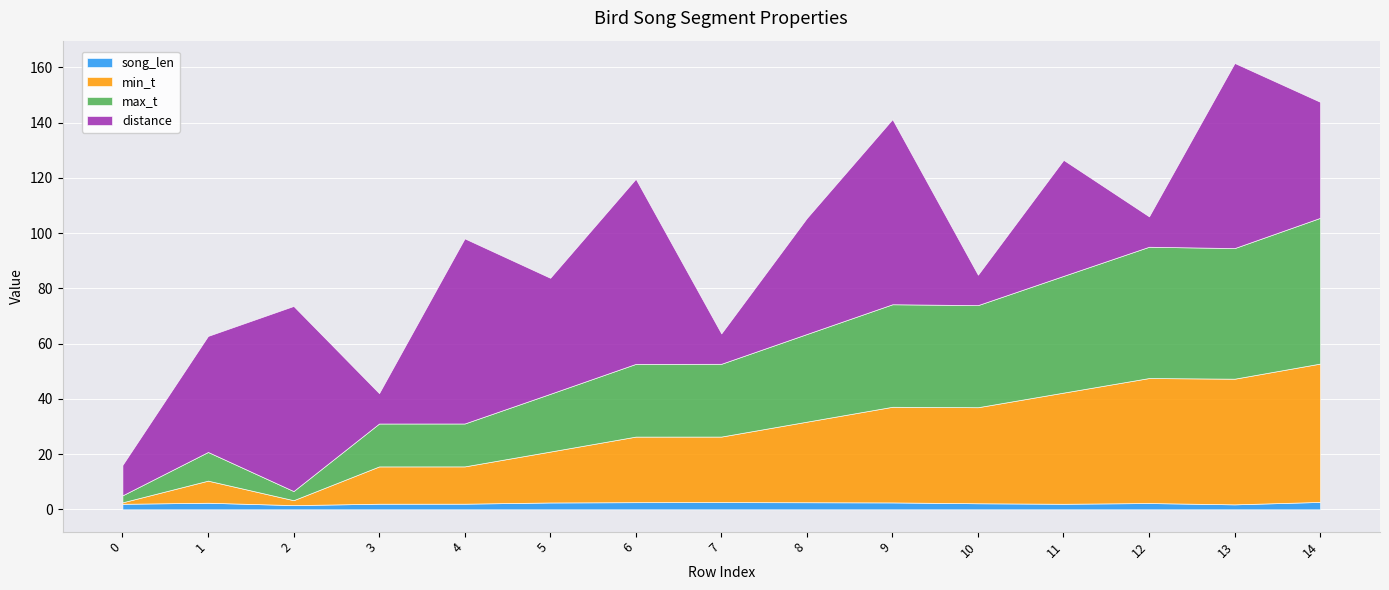

At how many categories does at least one series exceed 52?

6